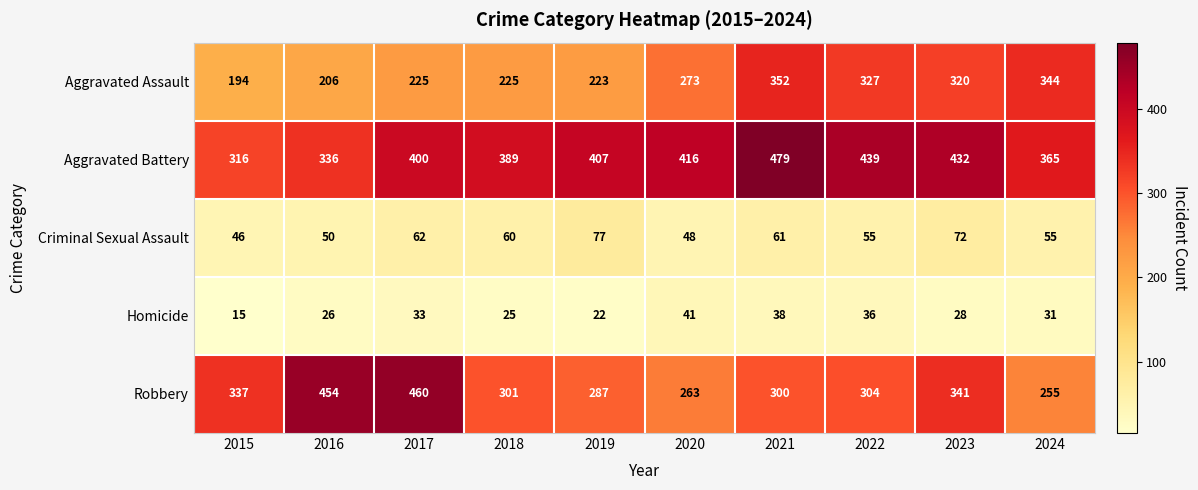

What is the difference between the maximum and minimum values in the Criminal Sexual Assault series?

31